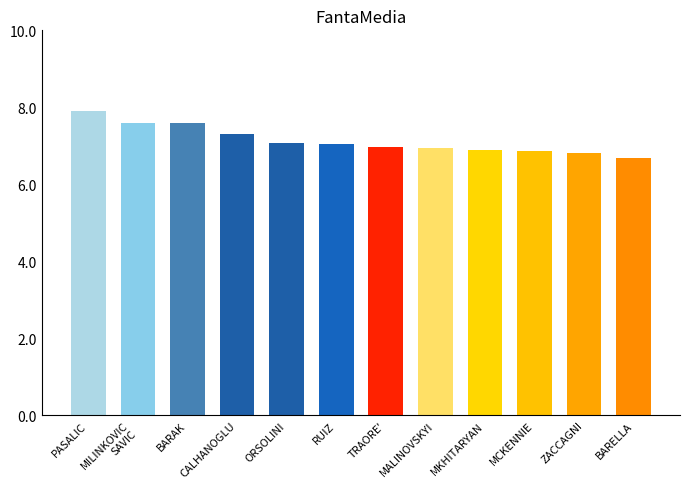

How many categories are shown in the chart?

12